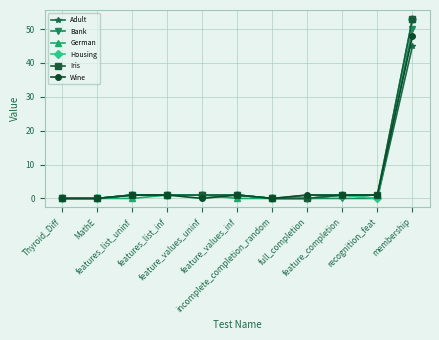

What is the maximum value for Bank?

50